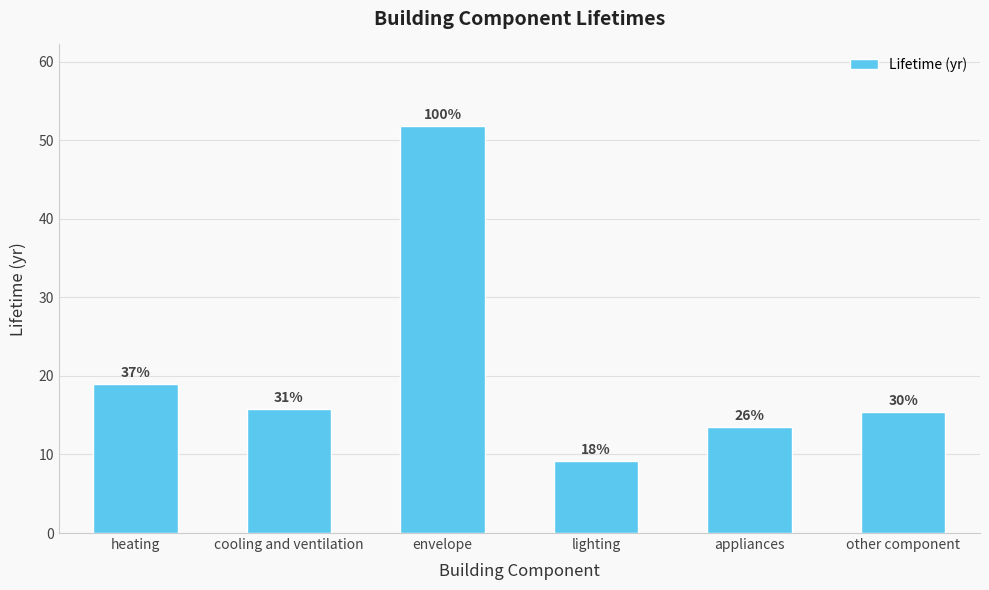

How many bars are there in total?

6